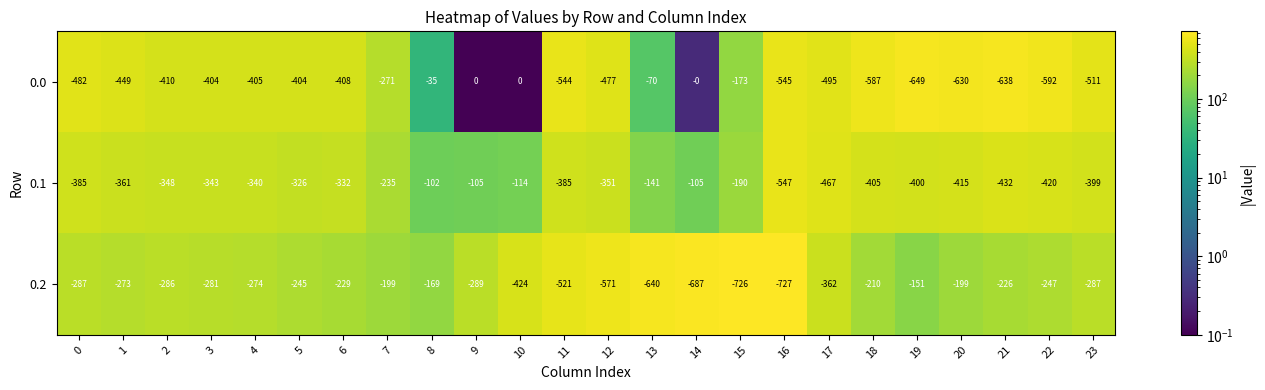

What is the minimum value for 0.1?

-547